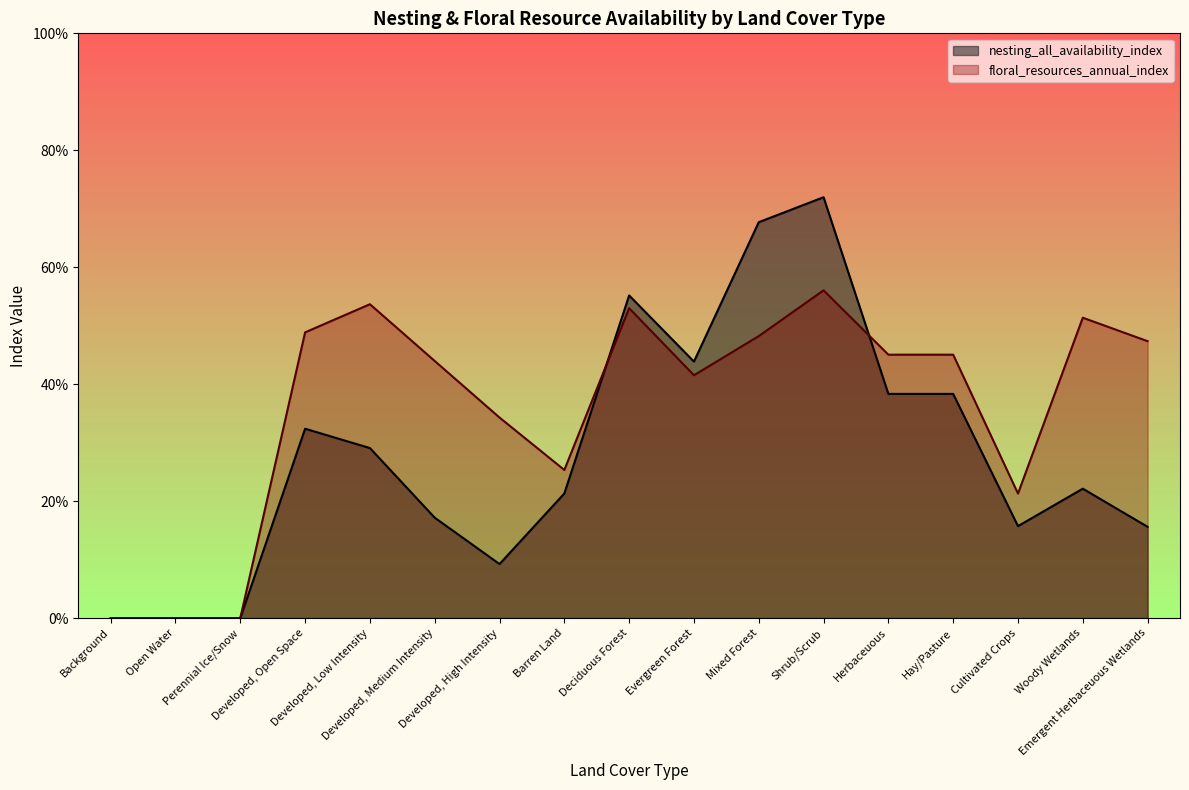

List the series in order of their overall mean, highest first.

floral_resources_annual_index, nesting_all_availability_index